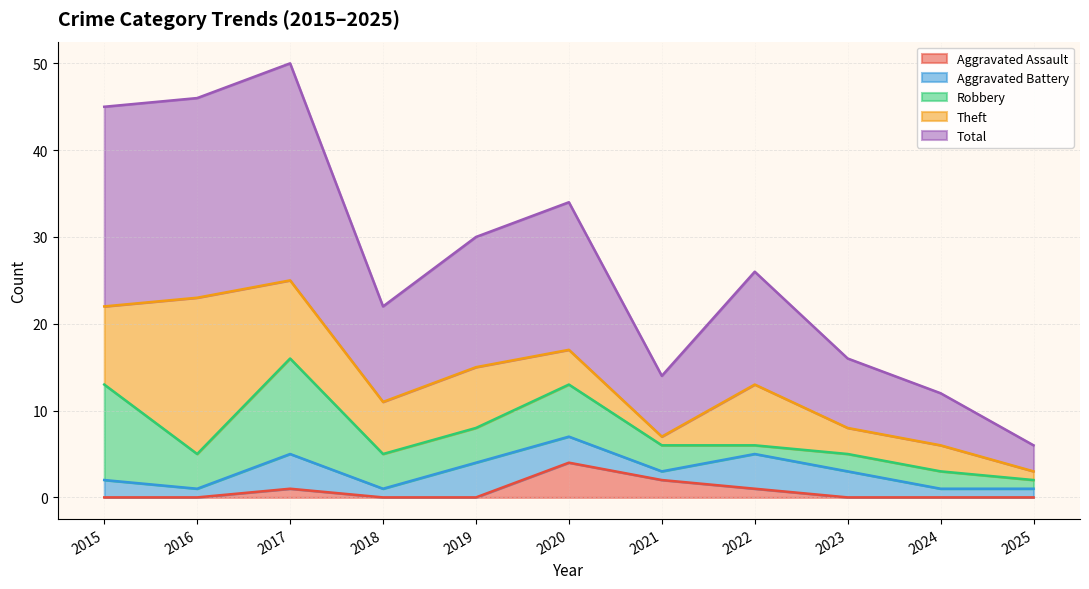

The value of Total at 2017 is 6. True or false?

False